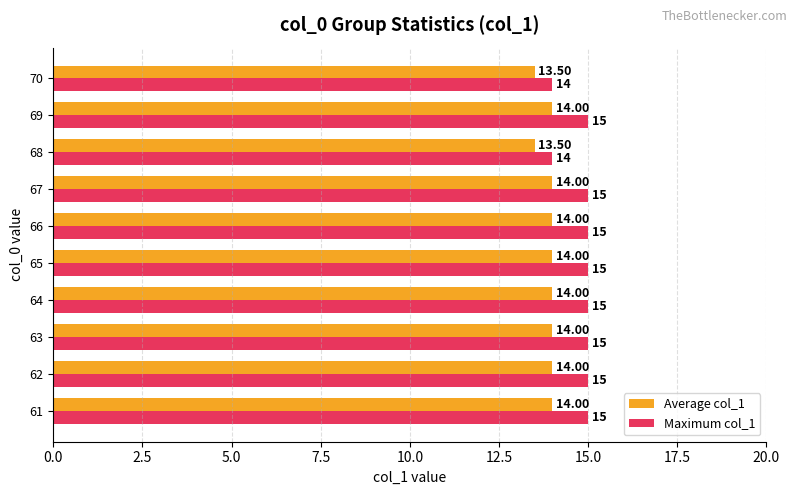

Rank the series by their average value, from highest to lowest.

Maximum col_1, Average col_1